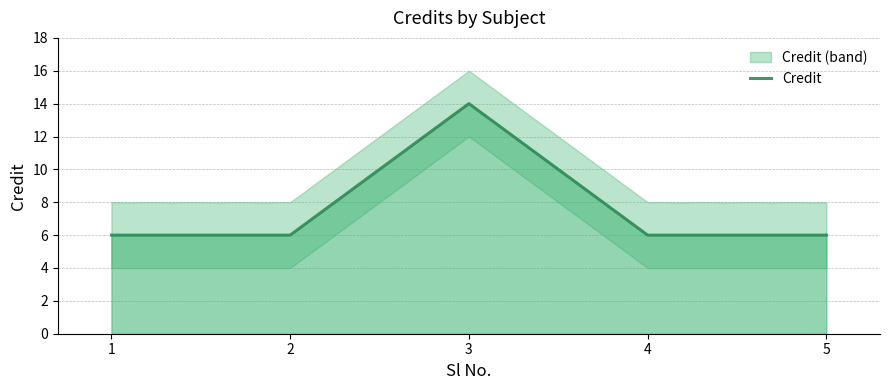

Where is the data nearest to the value 10?

1